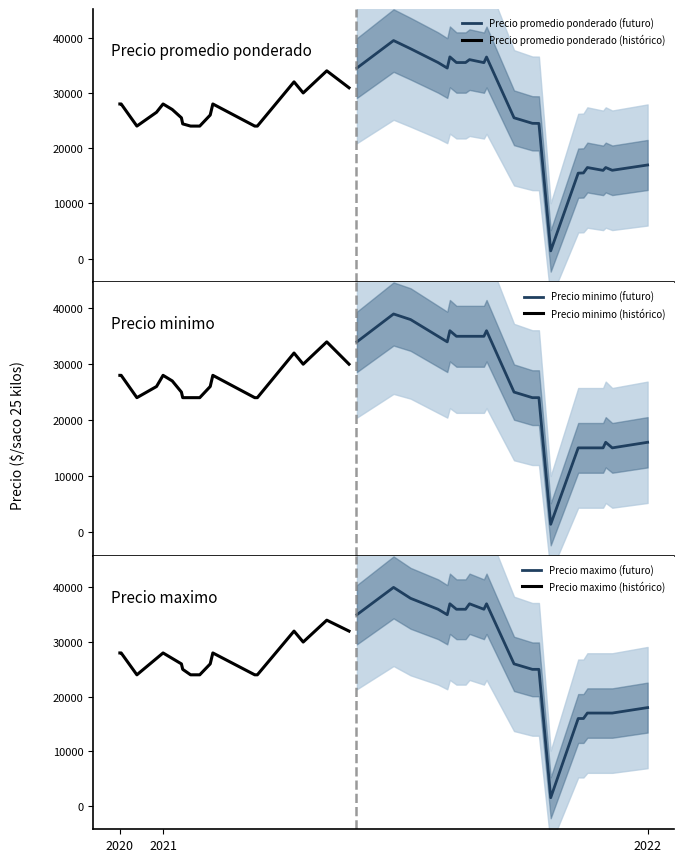

What is the sum of the Precio minimo values at 2021-01-19 and 2021-08-24?

60000